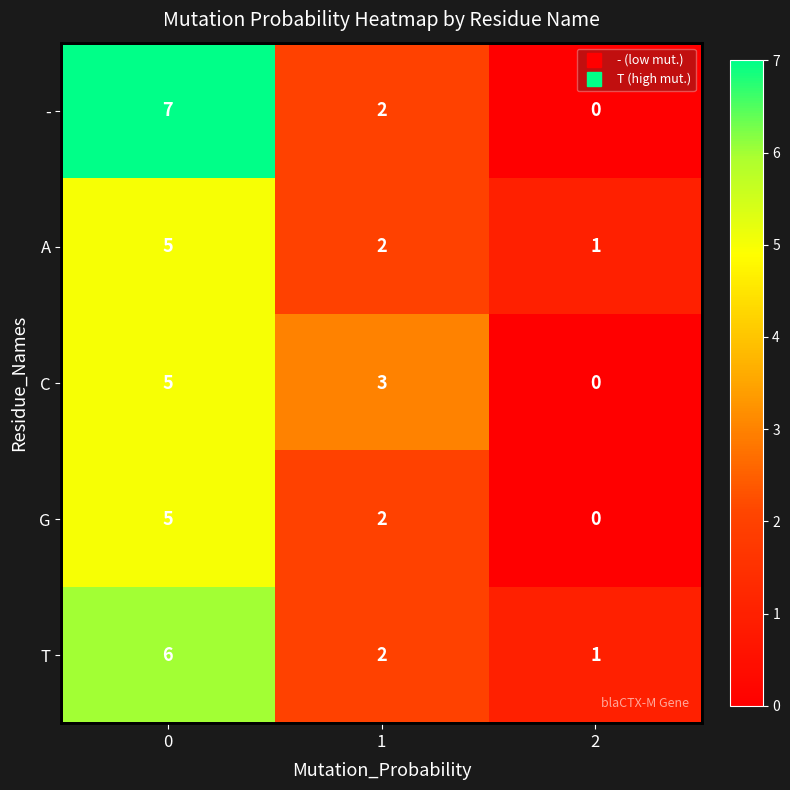

Which series has the largest total across all categories?

-